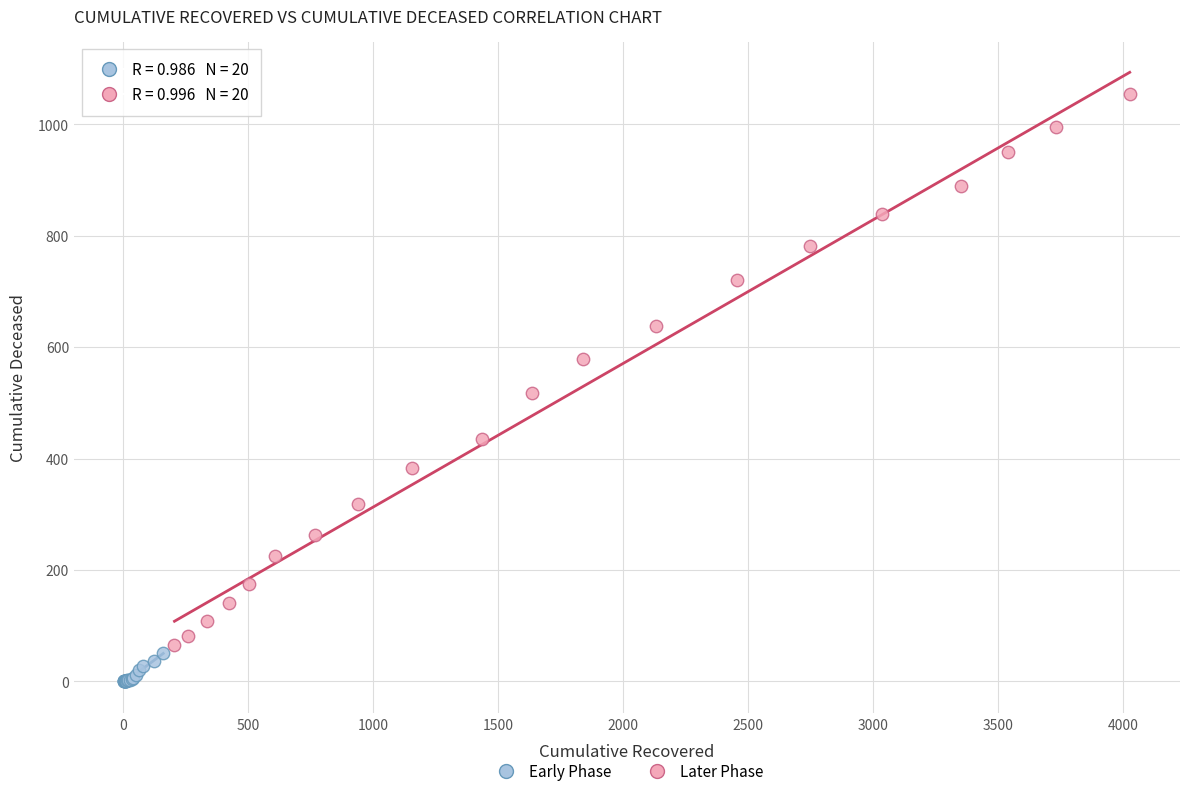

What are all the series names shown in the legend?

Early Phase, Later Phase